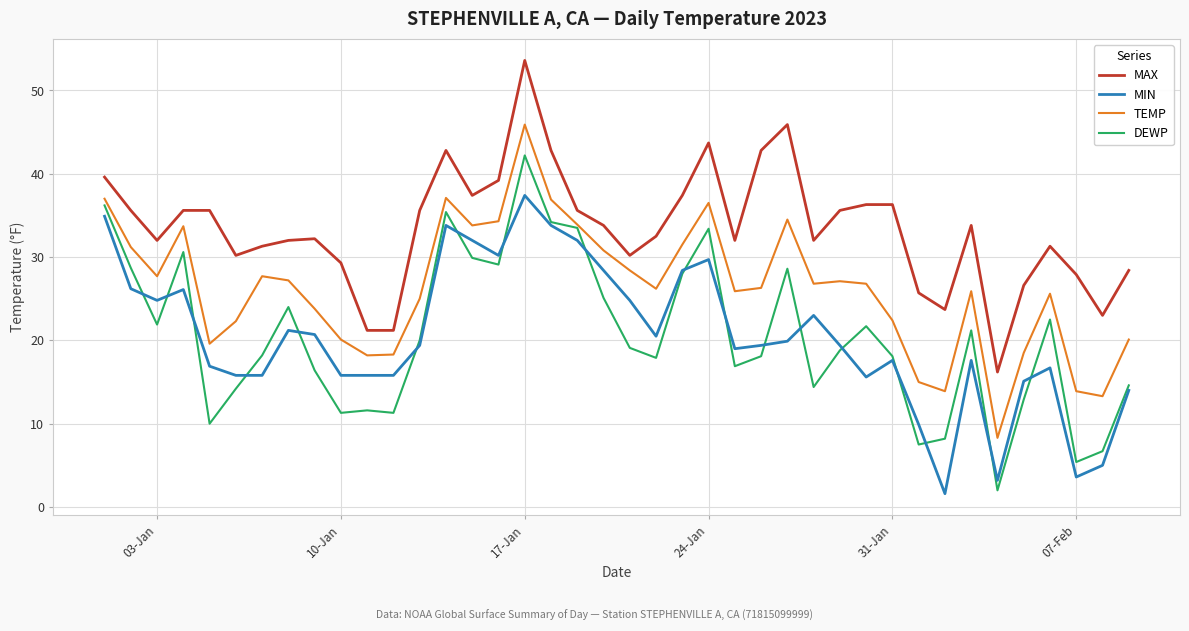

Is this an area chart (filled region under the line)?

No